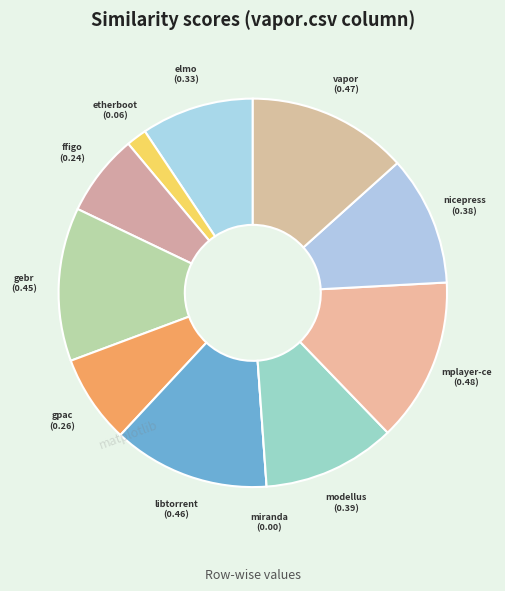

How many slices are in this pie chart?

11